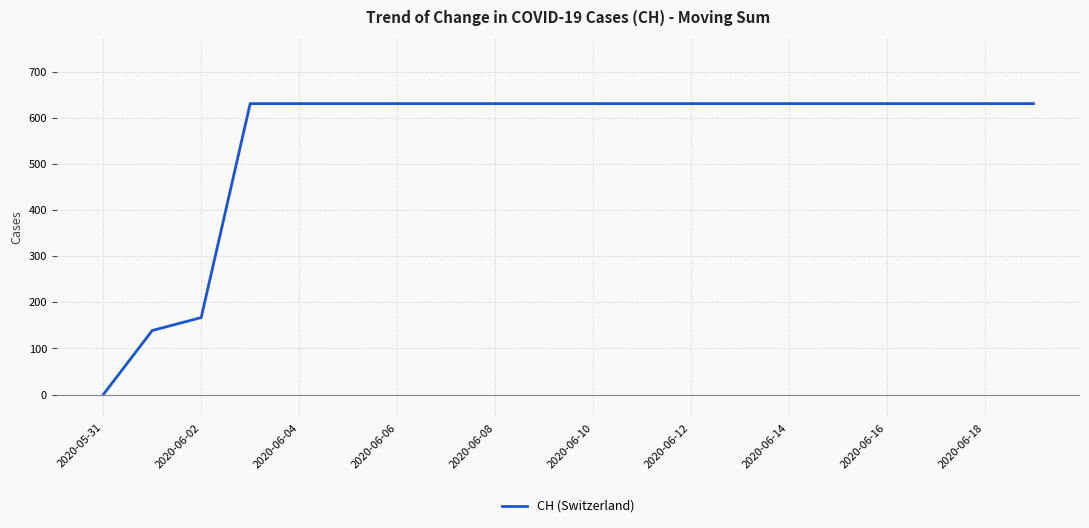

What is the difference between the maximum and minimum values?

631